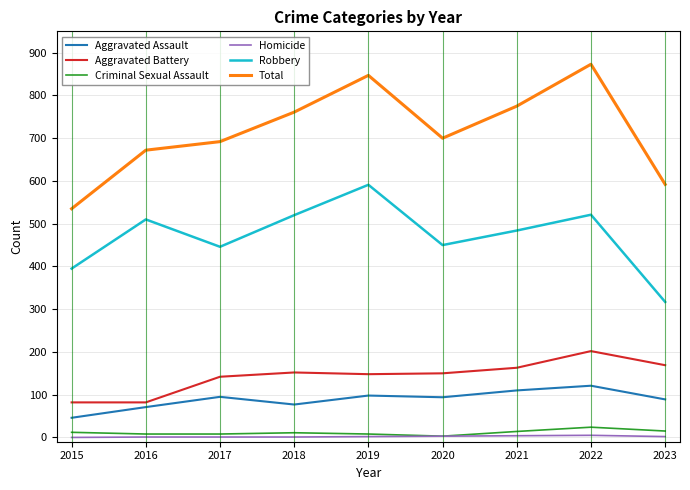

Between 2015 and 2019, which series saw the biggest shift?

Total